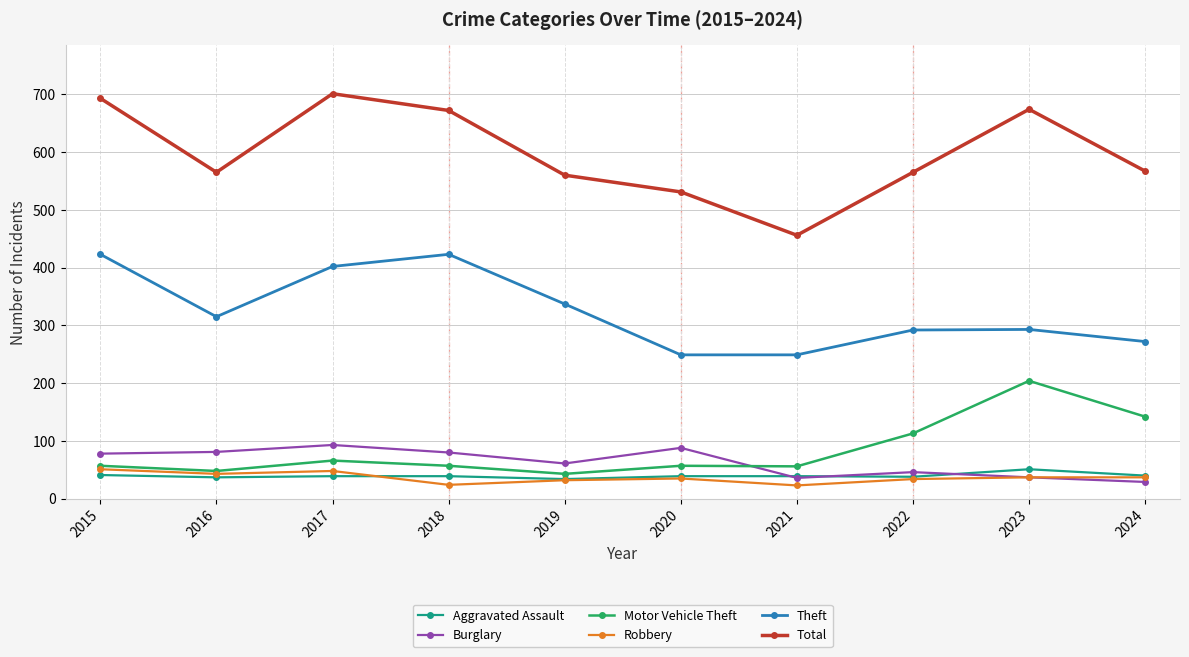

The Theft series shows 315 at 2016. True or false?

True